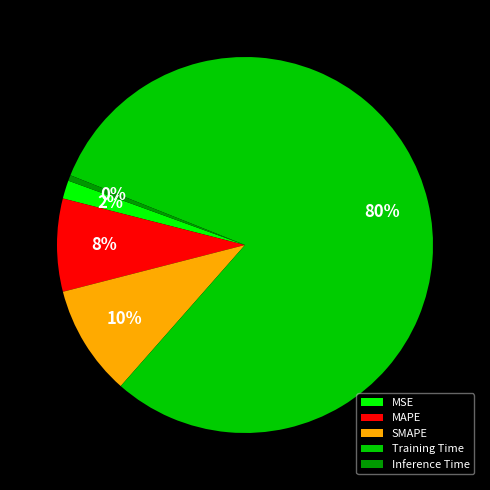

Rank the categories by value from lowest to highest.

Inference Time, MSE, MAPE, SMAPE, Training Time